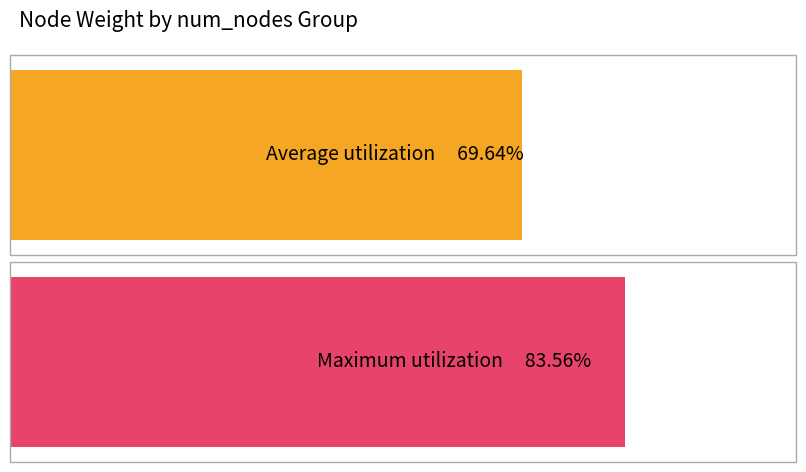

List the series in order of their peak value, lowest first.

Average utilization, Maximum utilization